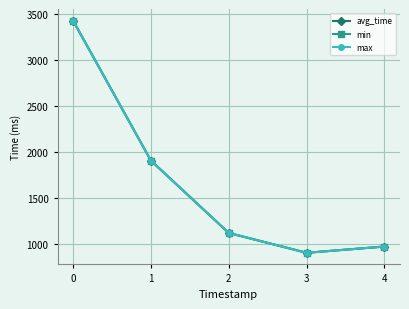

Is the value of max at 3 greater than the value of avg_time at 3?

No